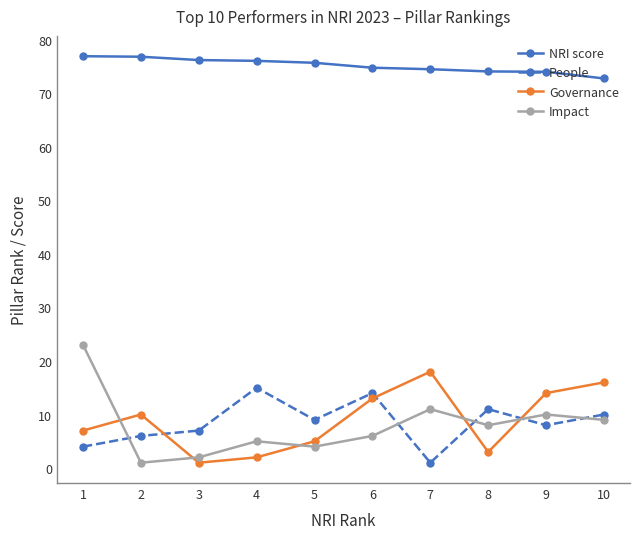

How many interior local valleys does the Governance series have?

2